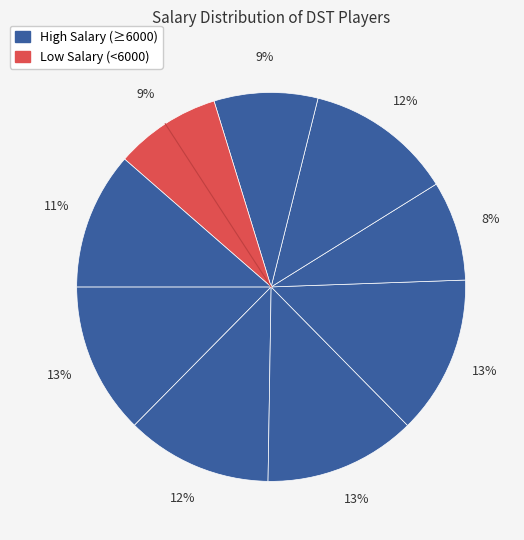

How many slices are in this pie chart?

9